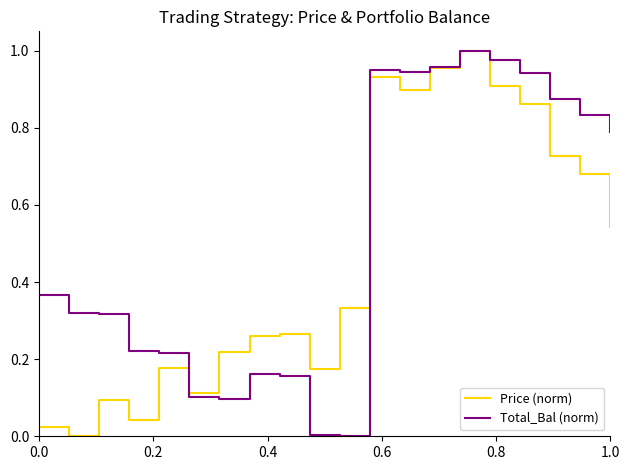

How many lines are shown in the chart?

2